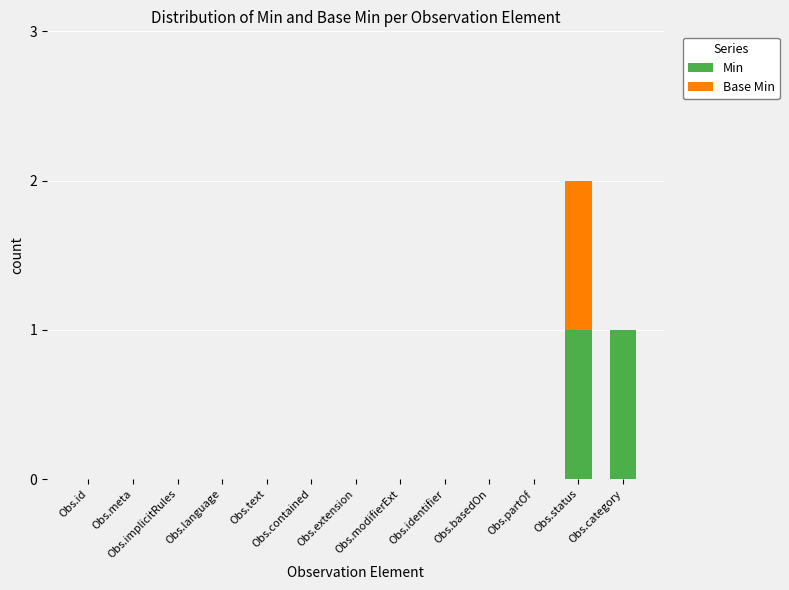

What are all the series names shown in the legend?

Min, Base Min